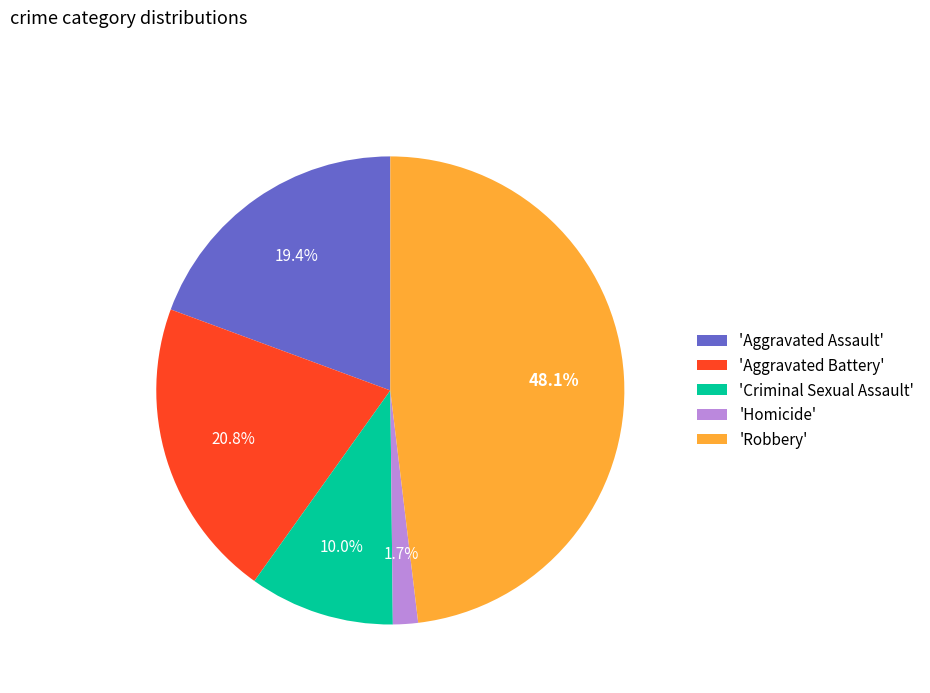

Which has a higher value, 'Aggravated Battery' or 'Aggravated Assault'?

'Aggravated Battery'